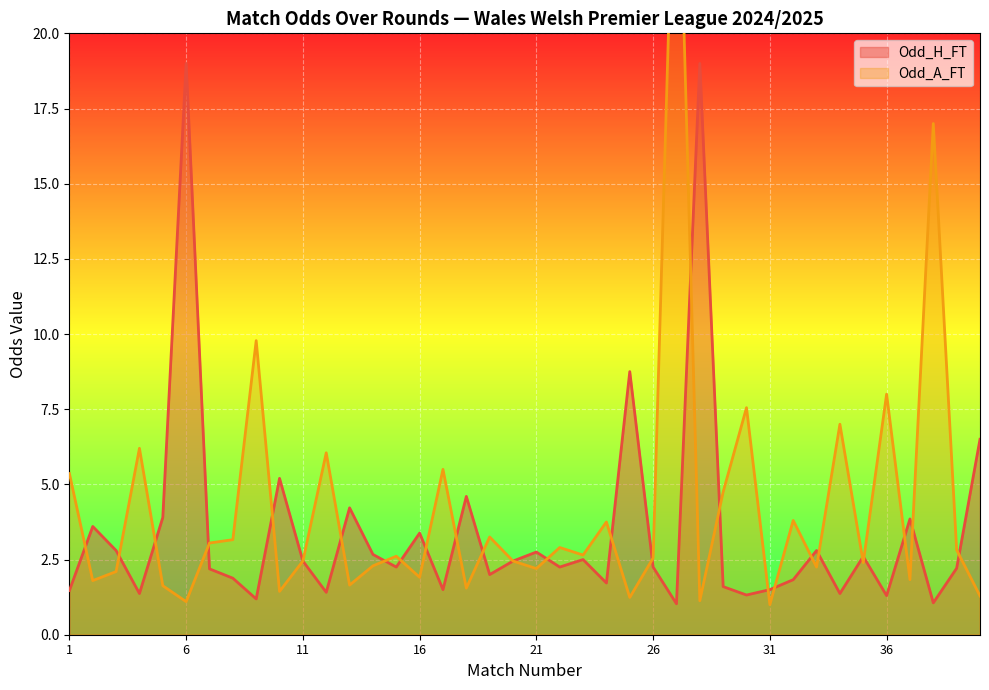

What is the value of the Odd_H_FT point at the 11th from the left?

2.5